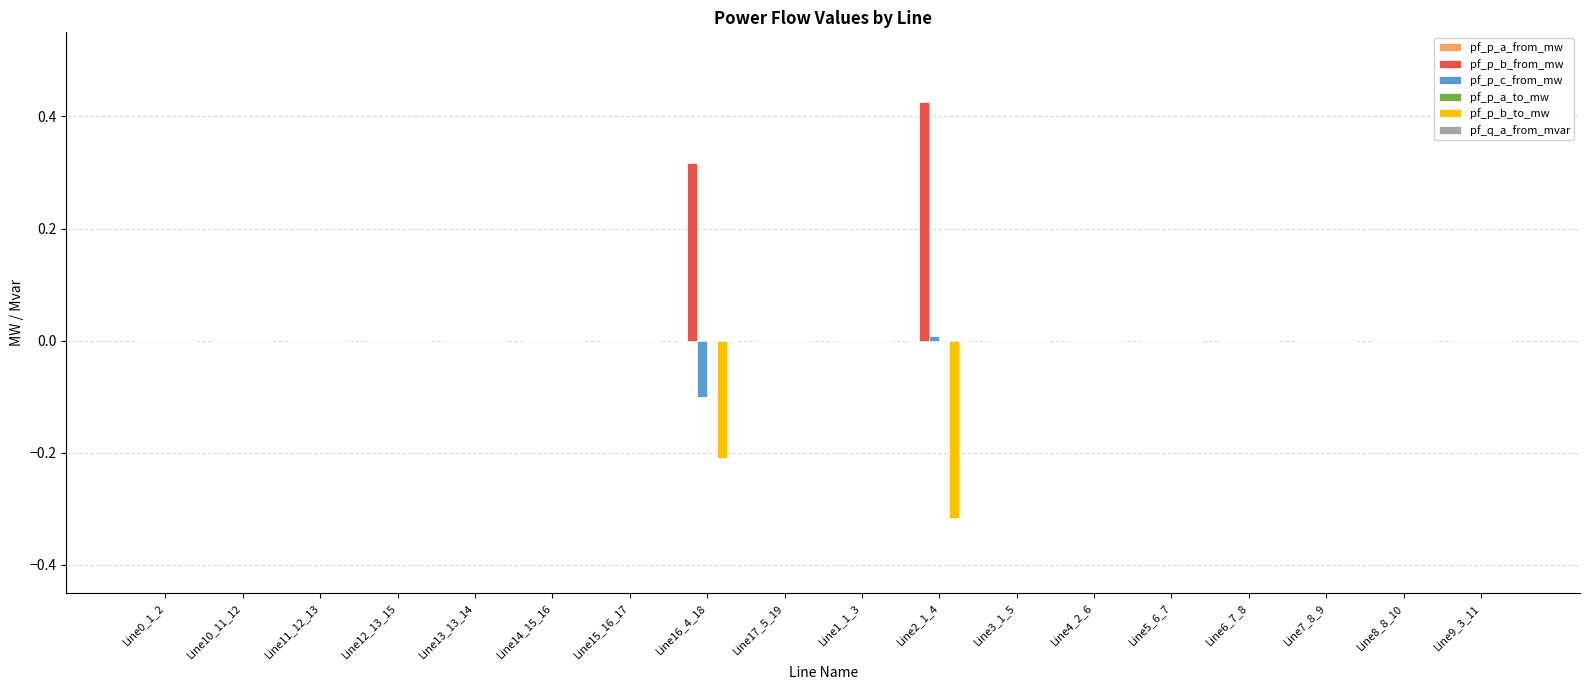

Which label corresponds to the largest value in the chart?

Line2_1_4